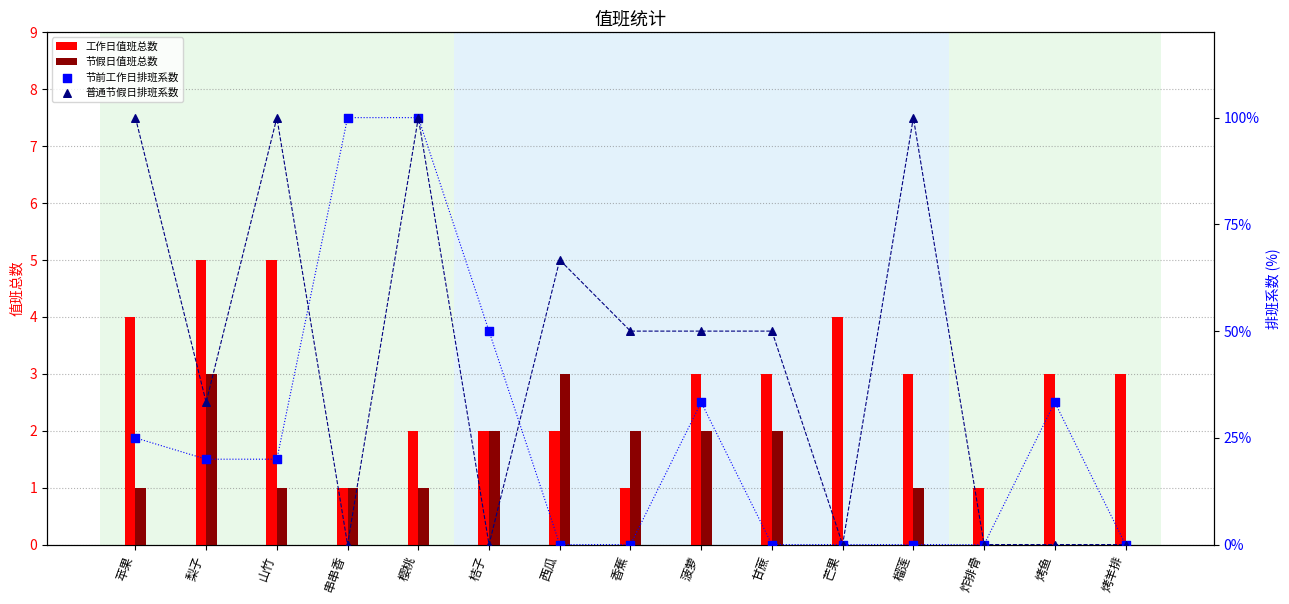

Which series reaches the maximum Y coordinate?

节前工作日排班系数